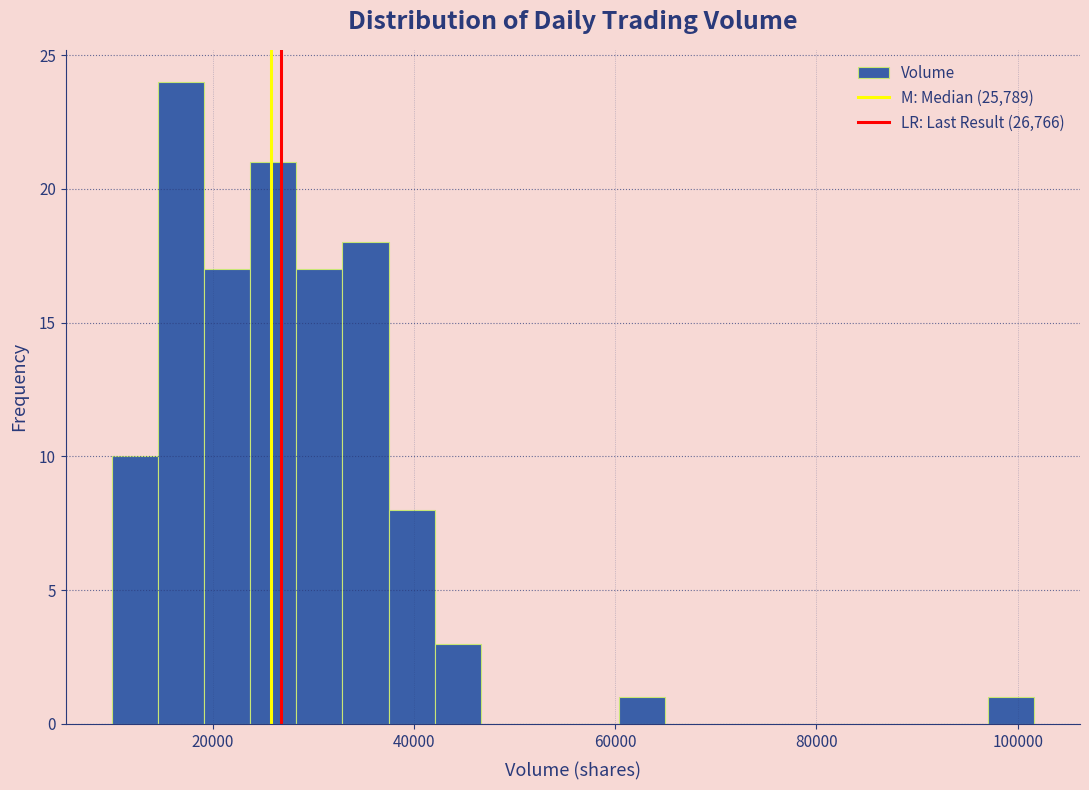

Read against the x-axis, roughly where is the centre of the tallest bar?

16000